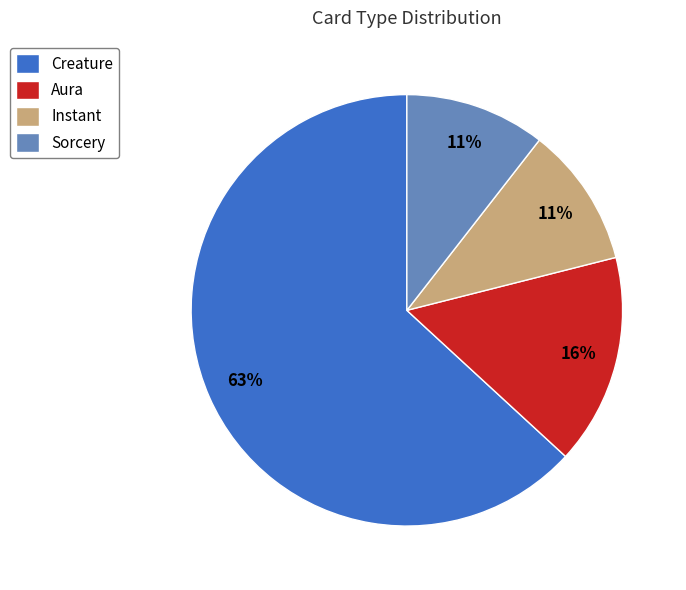

Combined, do Creature and Instant account for over 50%?

Yes